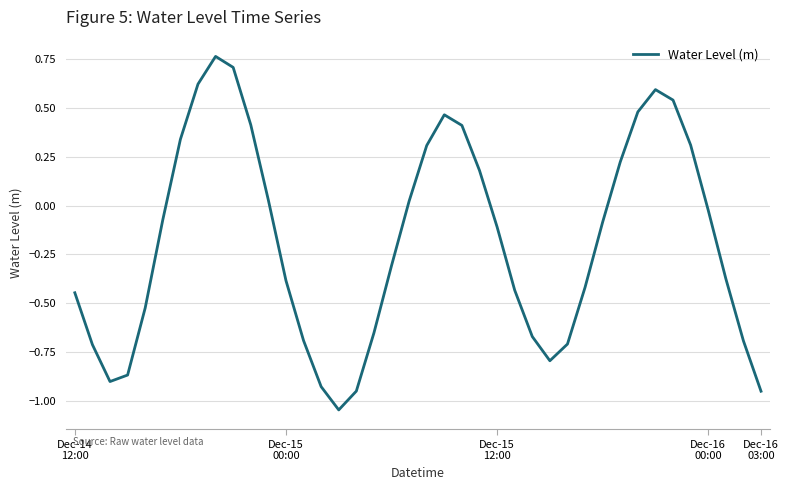

How many positive values are there?

16